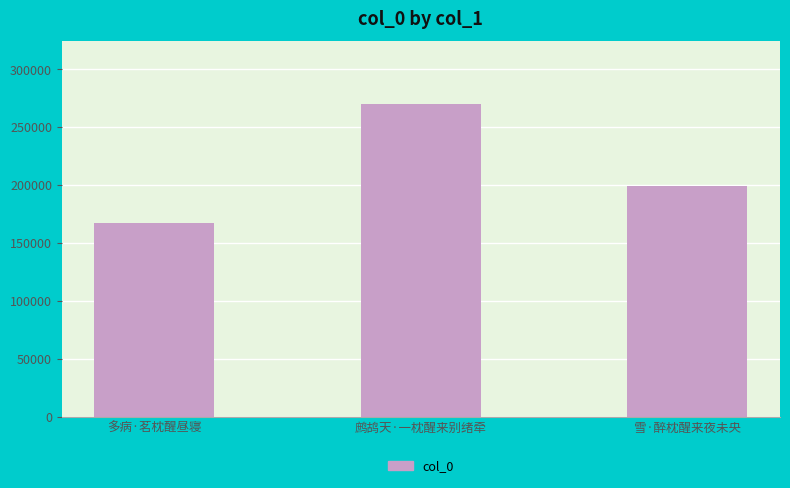

List the labels in order of value, smallest first.

多病·茗枕醒昼寝, 雪·醉枕醒来夜未央, 鹧鸪天·一枕醒来别绪牵